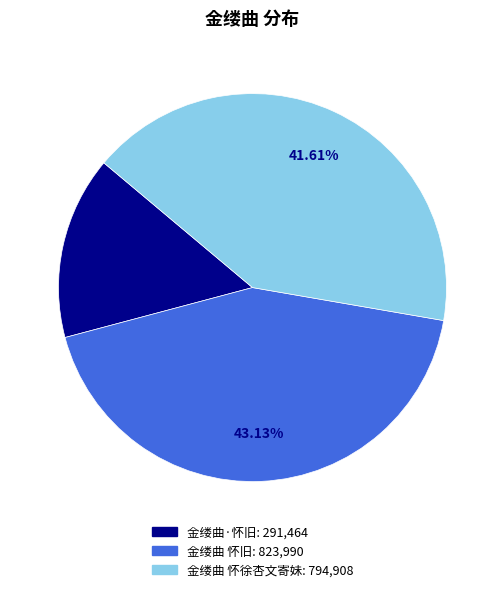

What percentage is the 金缕曲·怀旧 slice, to the nearest percent?

15%